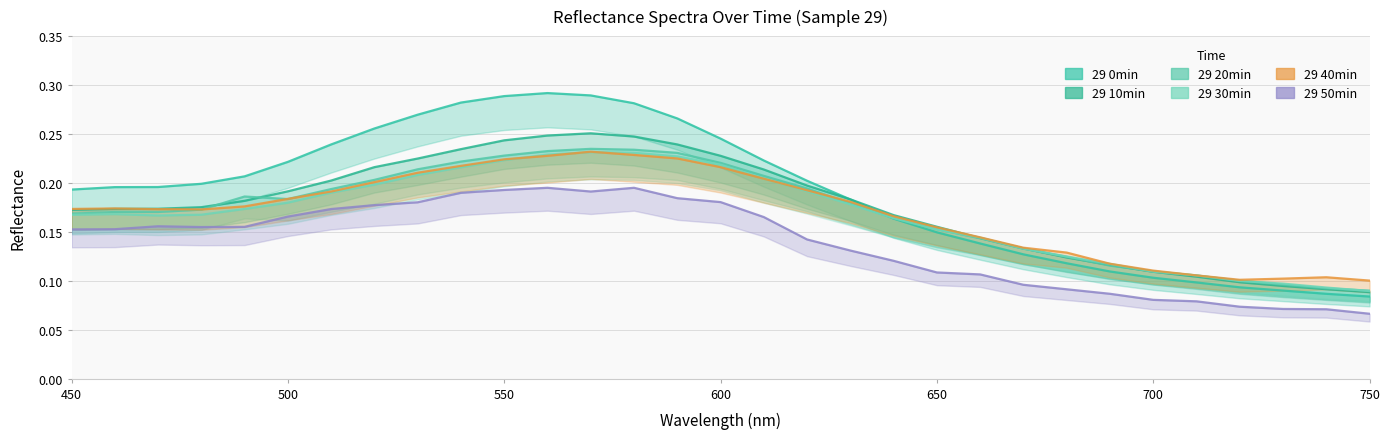

What value does the 29 40min series have at 700?

0.1